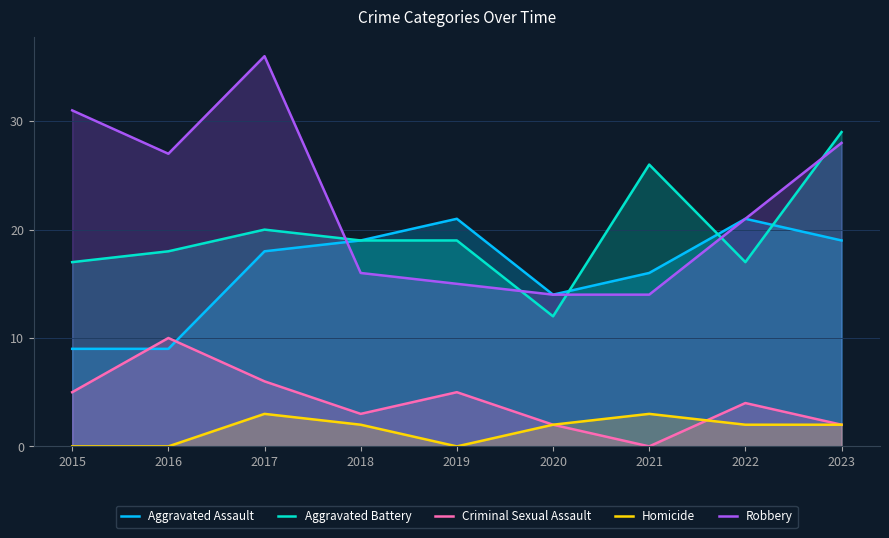

What is the difference between the second highest and minimum values in the Aggravated Battery series?

14